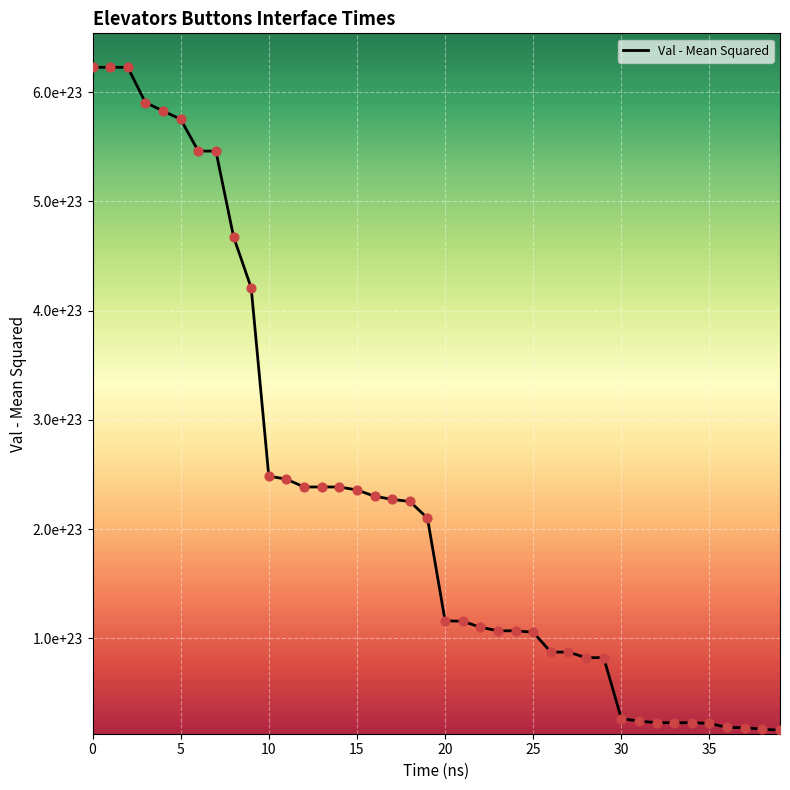

Does the chart have visible grid lines?

Yes